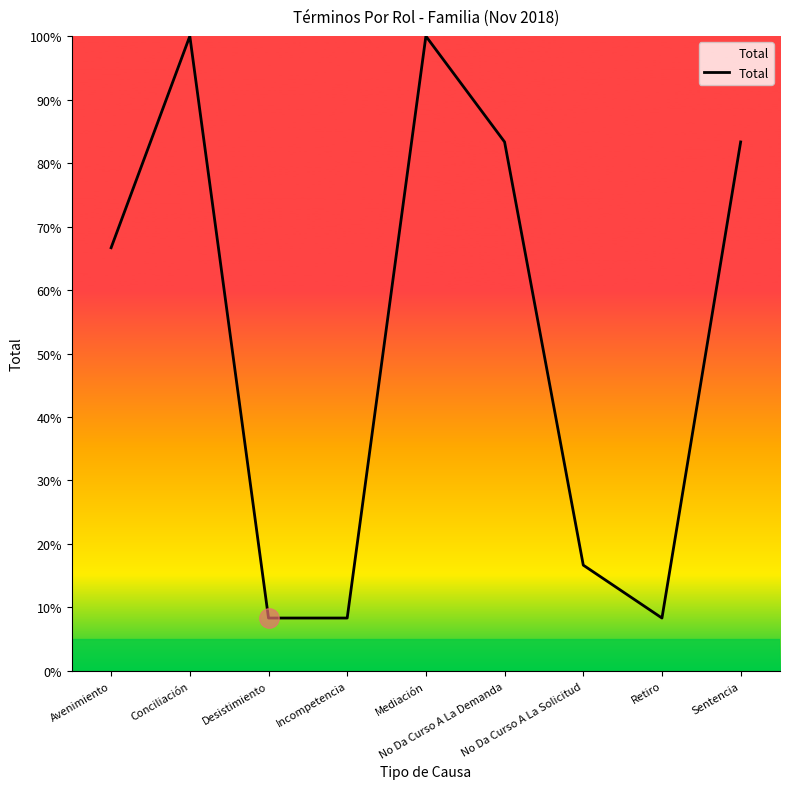

What is the difference between the maximum and minimum values?

91.7